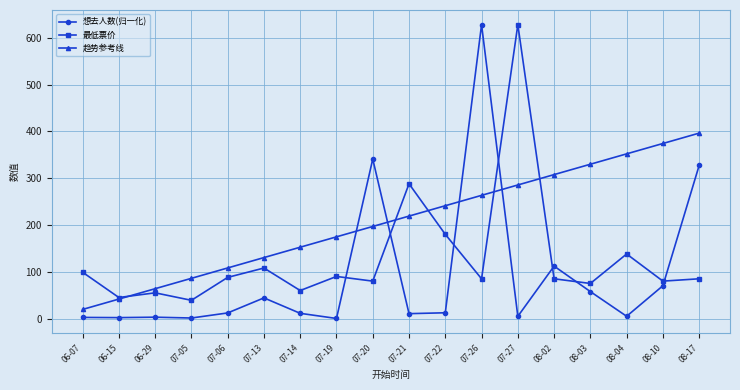

Is it true that 想去人数(归一化) equals 2.9 at 06-29?

True